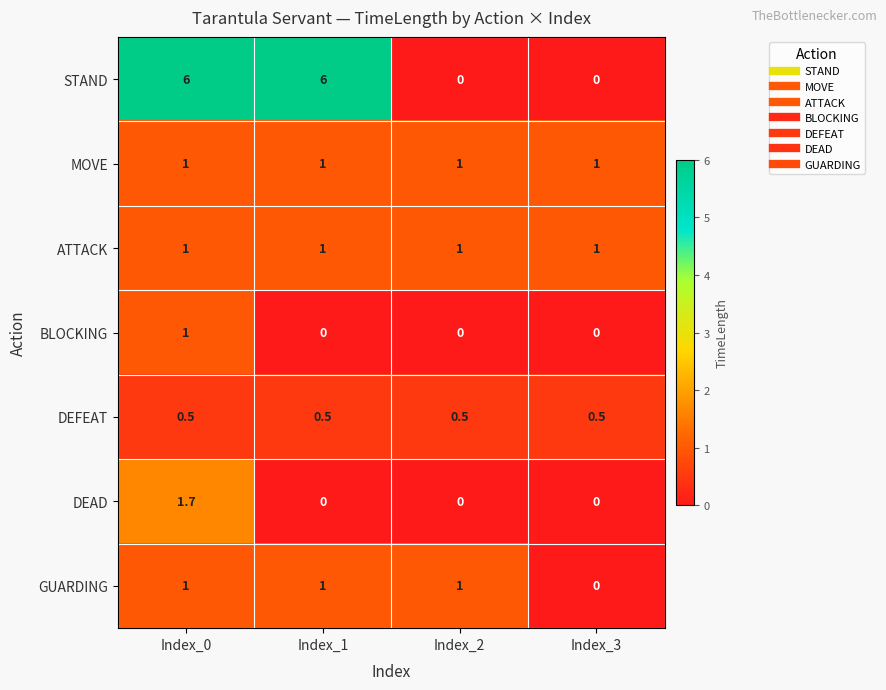

Which series has the largest range (max minus min)?

STAND